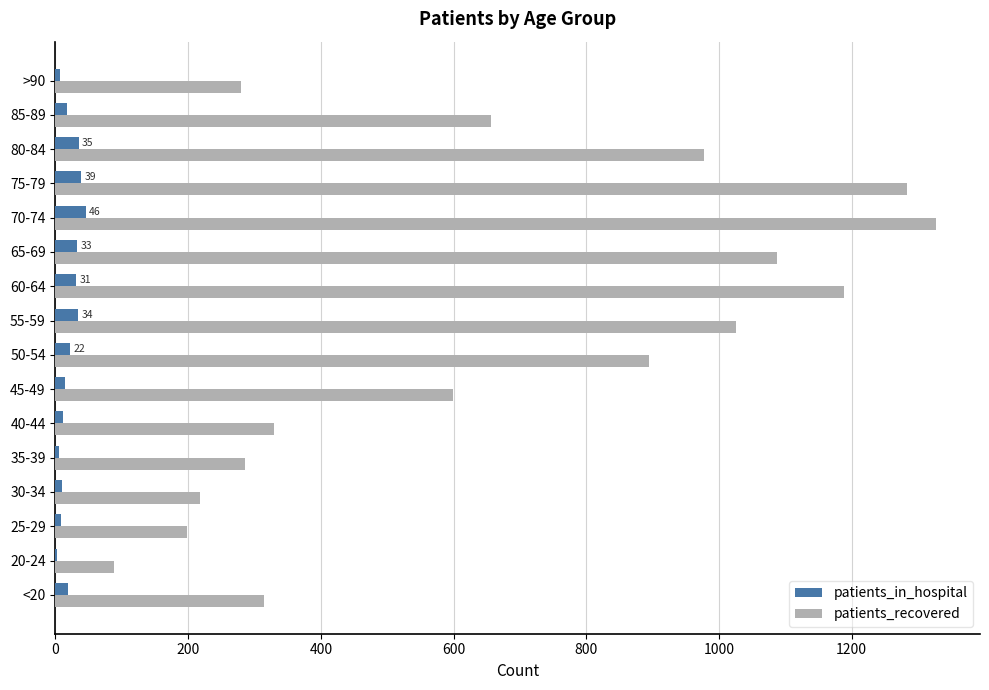

Is the value of patients_recovered at 20-24 greater than the value of patients_in_hospital at 50-54?

Yes